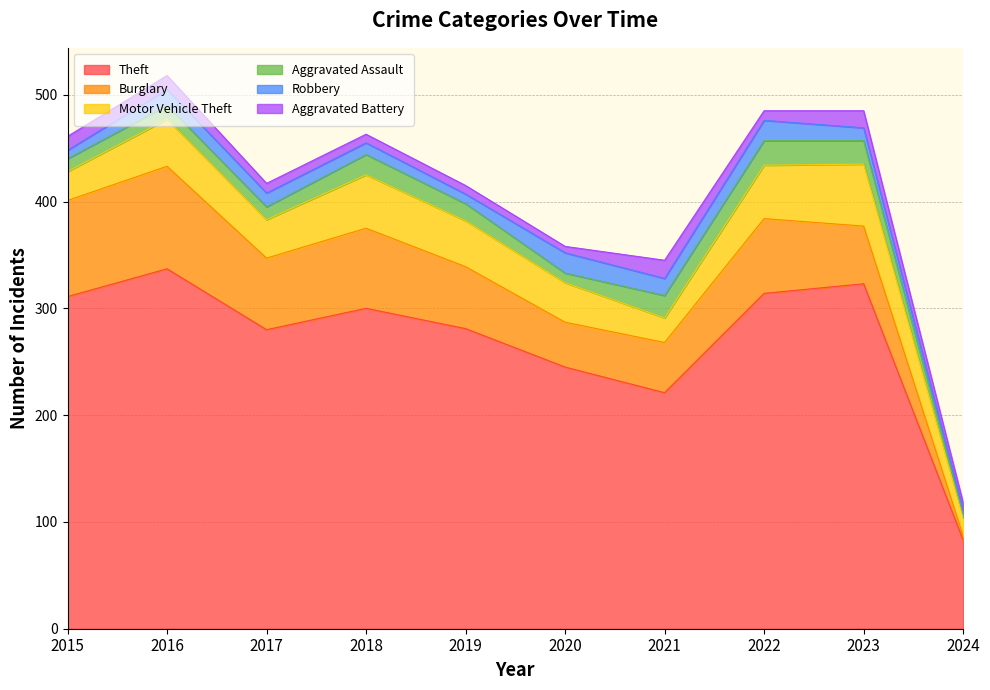

Between 2016 and 2023, which is larger?

2016